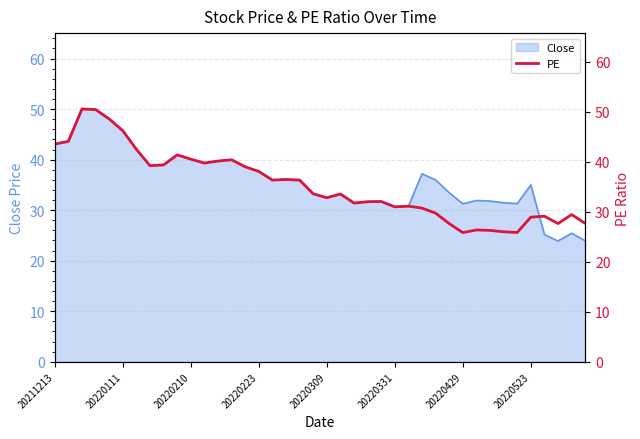

What position from the right is 8?

32